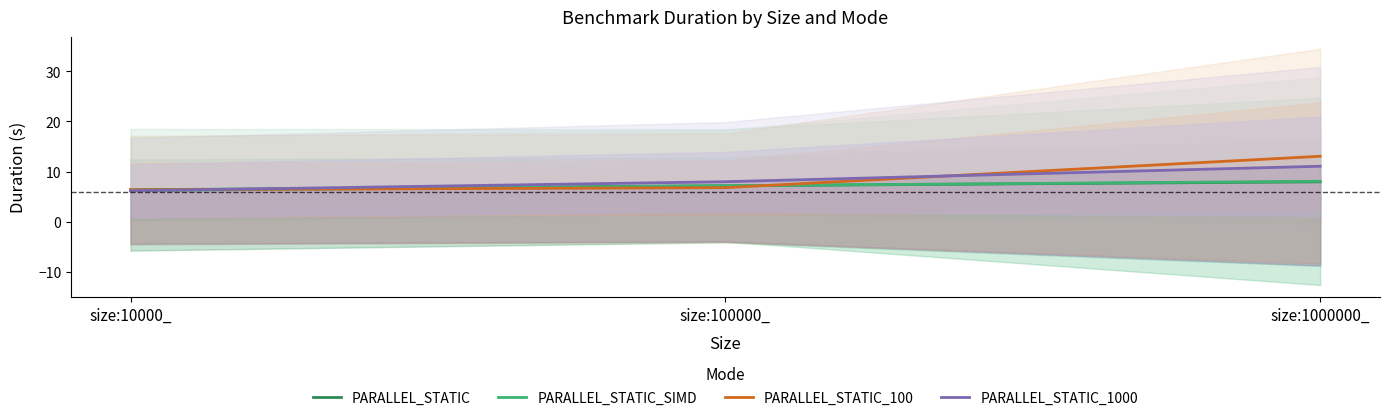

What is the difference between the maximum and minimum values in the PARALLEL_STATIC_SIMD series?

1.9